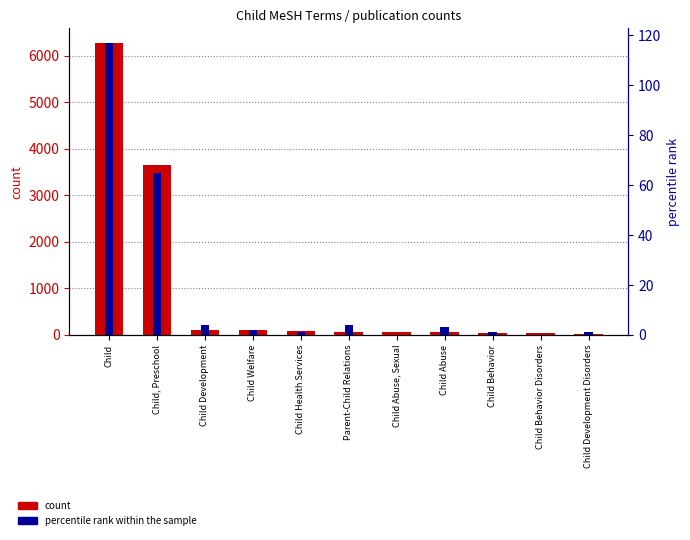

What is the spread (max minus min) of values at Child Behavior Disorders?

38